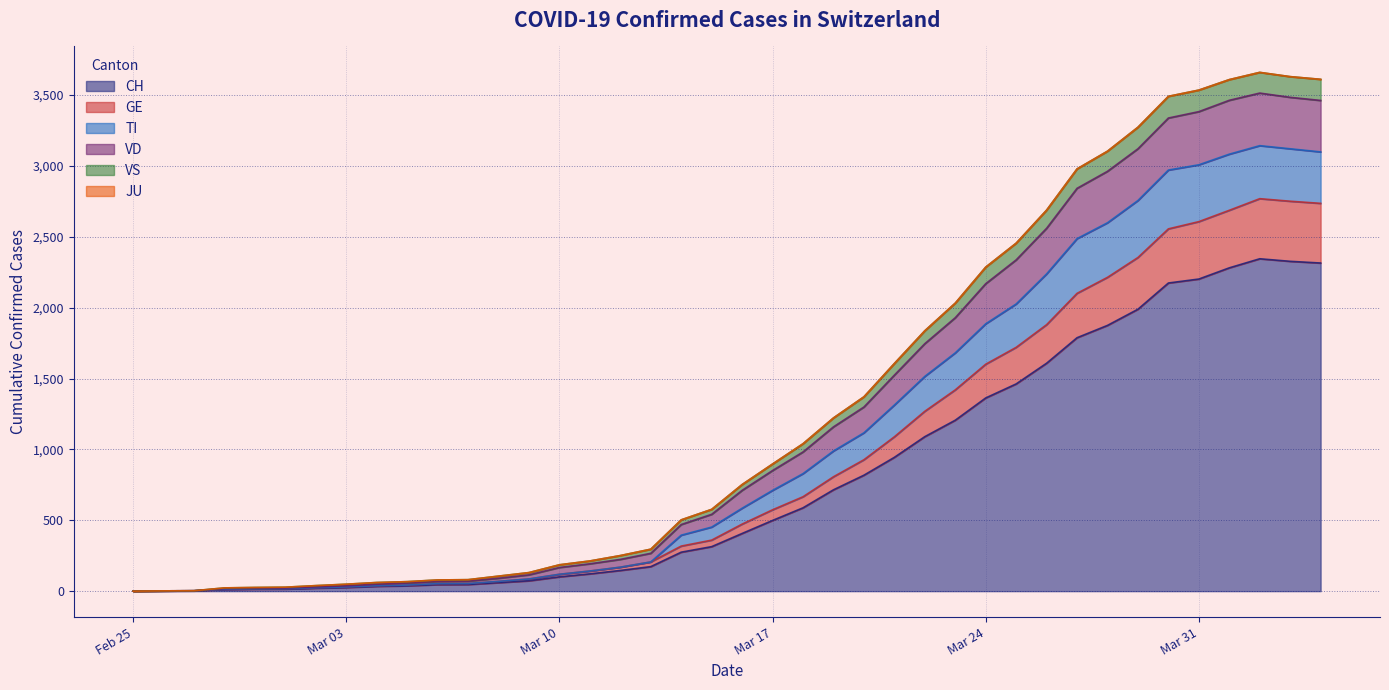

Does the chart display data point markers on the line(s)?

No